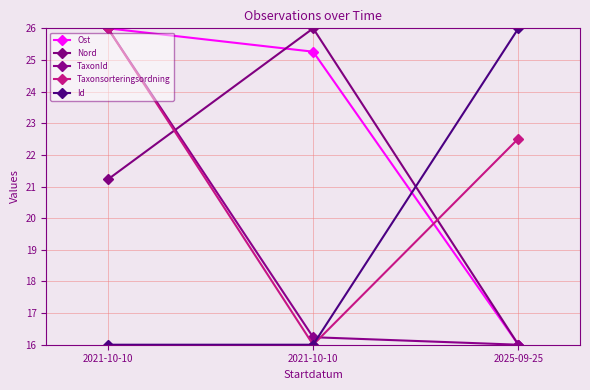

List the labels in order of Ost value, largest first.

2021-10-10, 2021-10-10, 2025-09-25